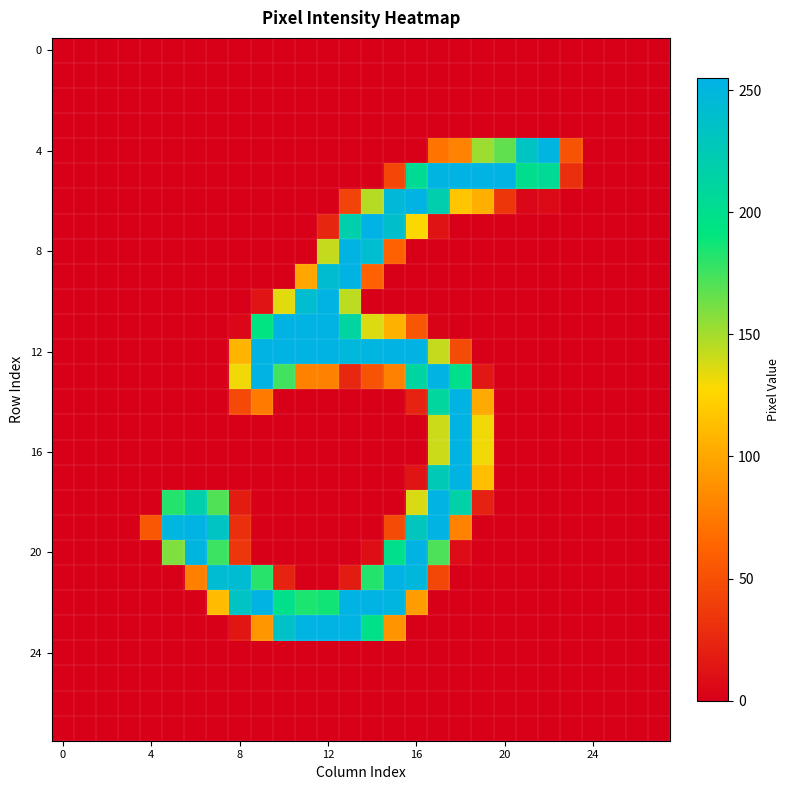

Which series has the largest total across all categories?

12